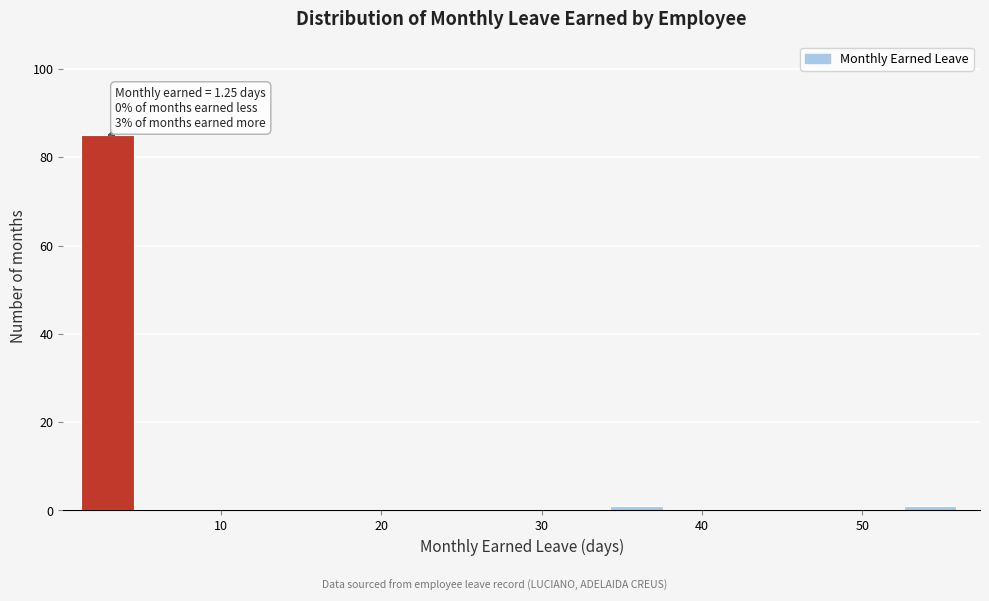

Around what value on the x-axis is the tallest bar? Give the approximate position of its centre, as read against the axis.

3